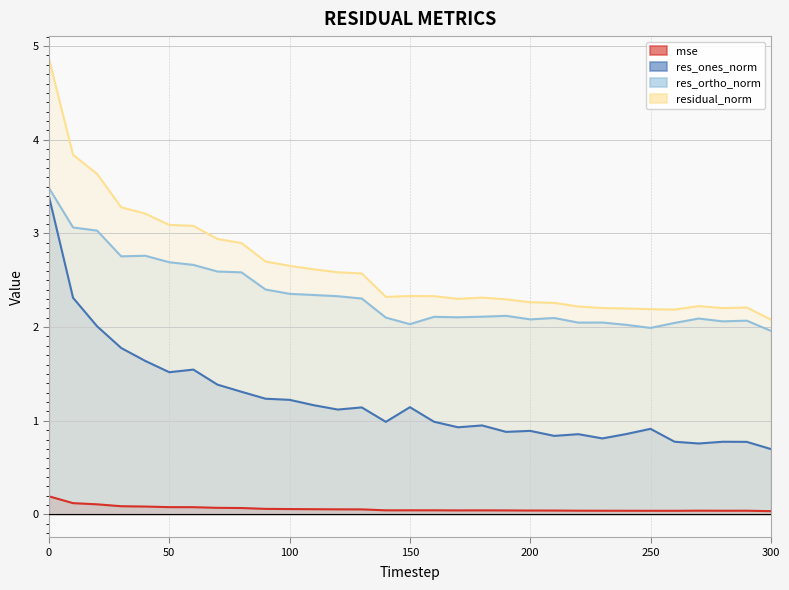

Rank the series by their maximum value, from lowest to highest.

mse, res_ones_norm, res_ortho_norm, residual_norm